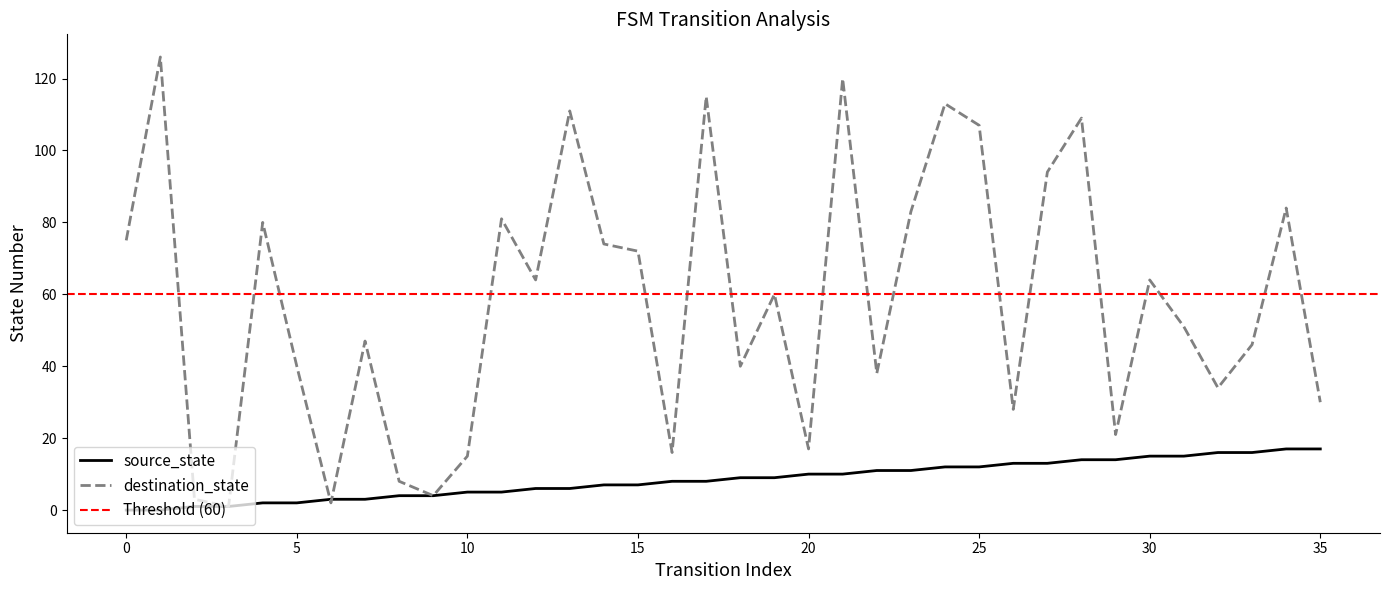

Is it true that destination_state equals 34 at 32?

True